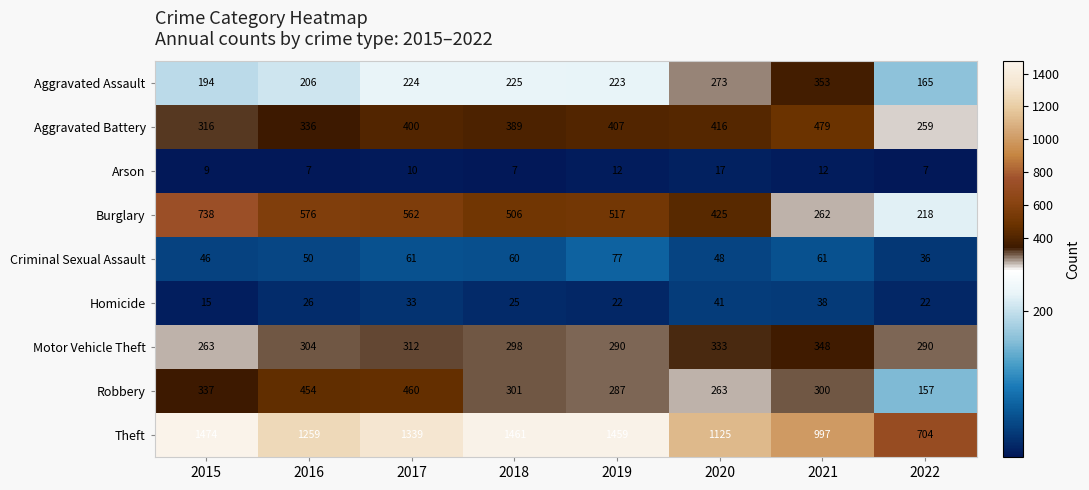

True or false: Burglary has a value of 113 at 2021.

False